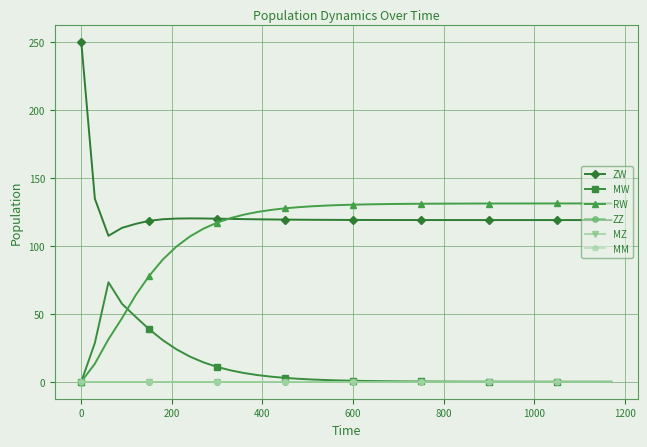

Is this an area chart (filled region under the line)?

No